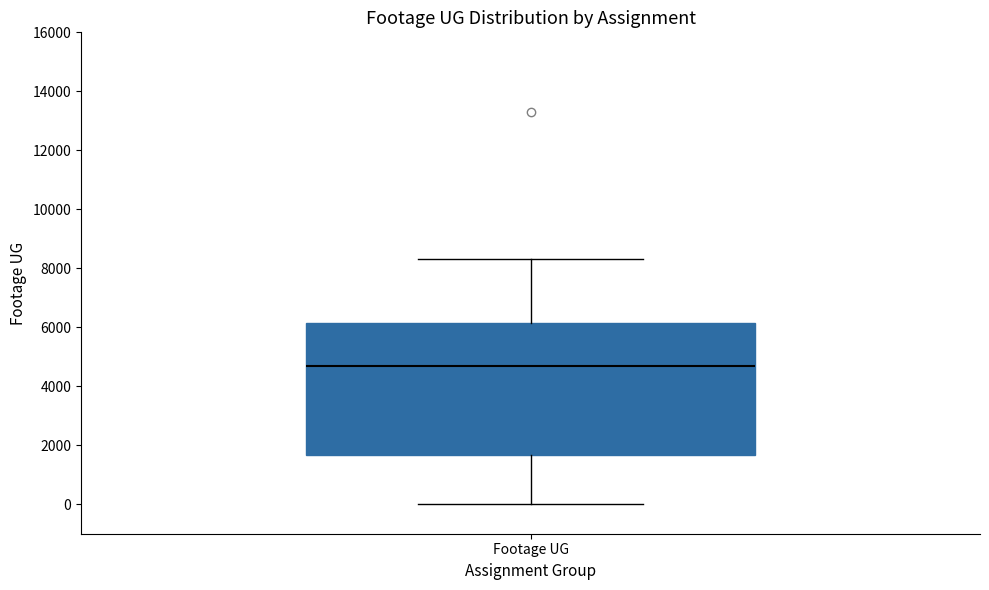

Transcribe this box plot: give where the median line is, the range the box spans, and where the two whiskers end, as read against the y-axis. The values are not printed on the chart, so give them approximately, as read against the axis.

median 4600, box 1600 to 6200, whiskers 0 to 8400